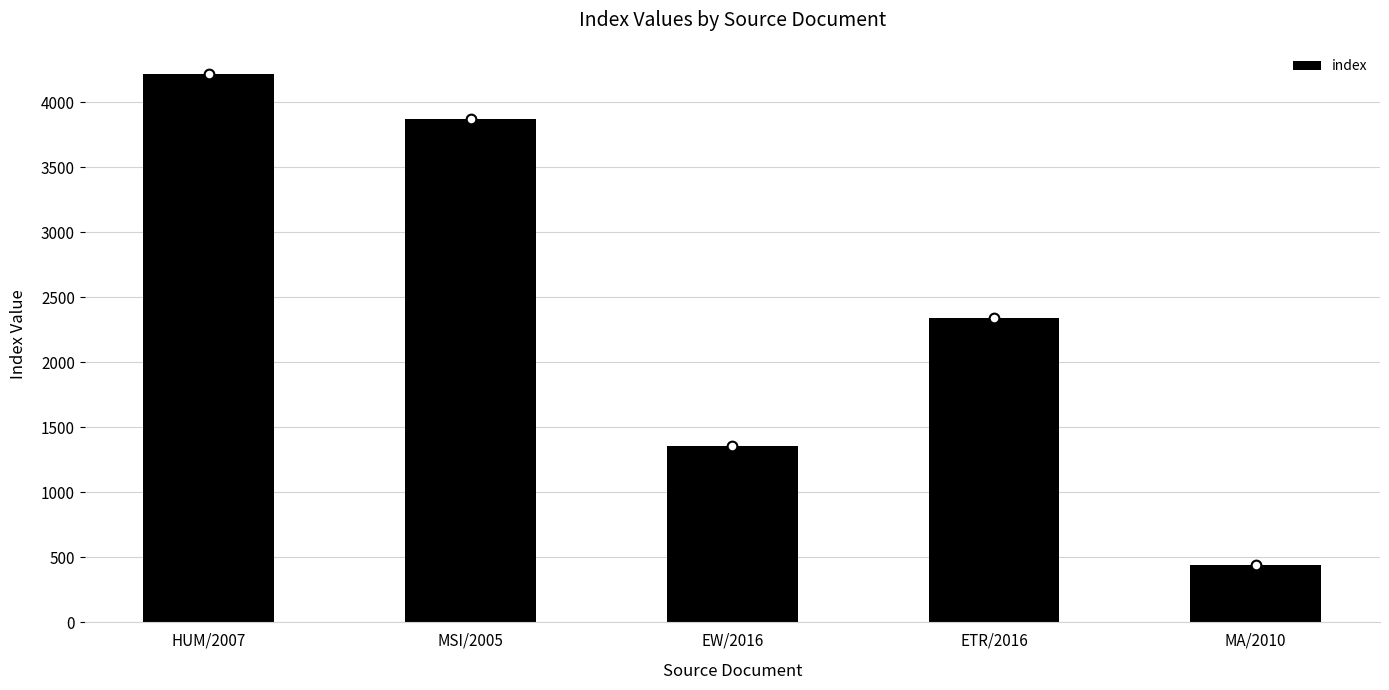

The chart shows a value of 4216 at HUM/2007. True or false?

True